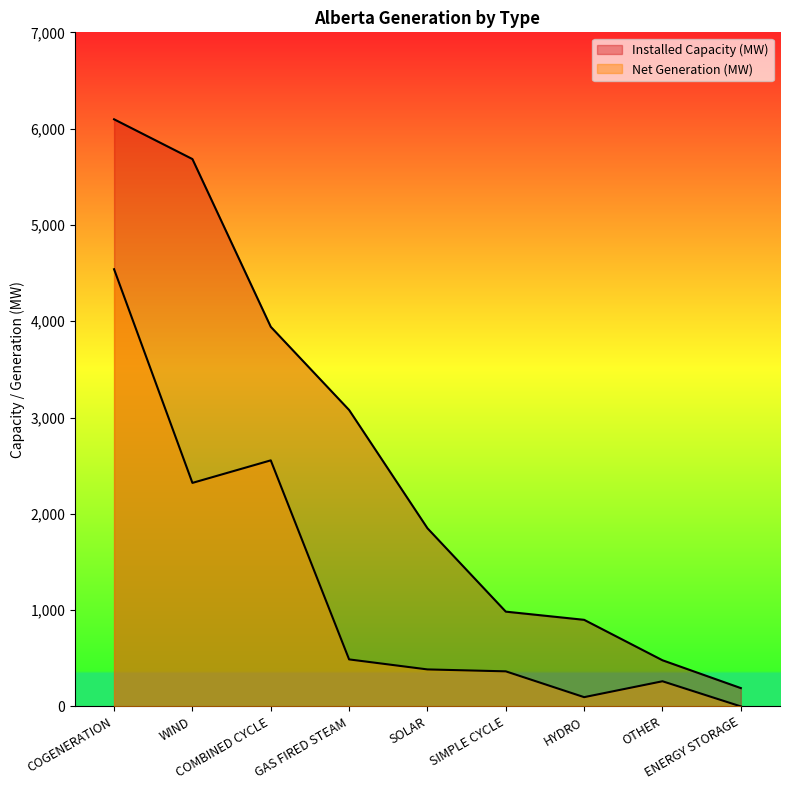

How many series are shown in this chart?

2